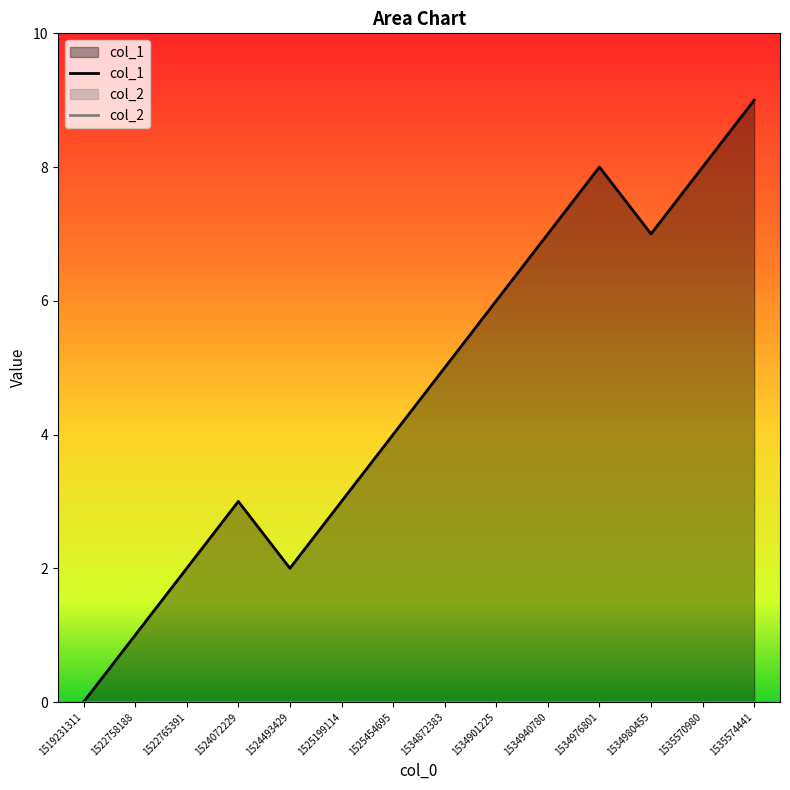

Reading right to left, list all the values displayed in this chart.

1535574441=9	1535570980=8	1534980455=7	1534976801=8	1534940780=7	1534901225=6	1534872383=5	1525454695=4	1525199114=3	1524493429=2	1524072229=3	1522765391=2	1522758188=1	1519231311=0